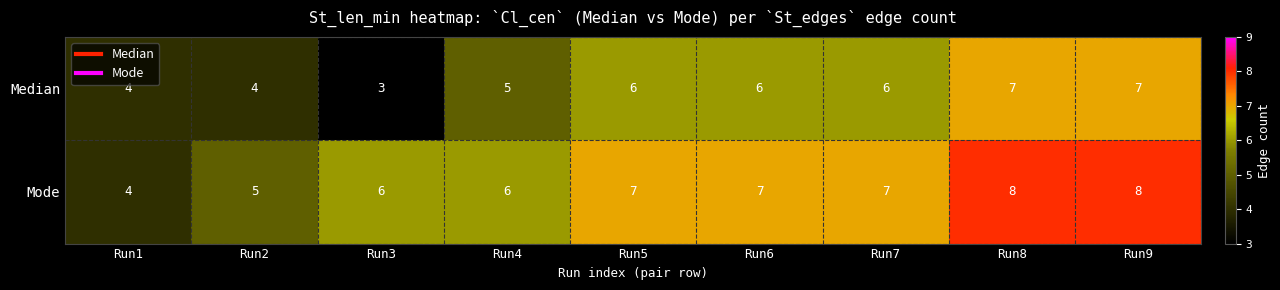

Reading left to right, what are all the values shown in this chart?

Median: Run1=4	Run2=4	Run3=3	Run4=5	Run5=6	Run6=6	Run7=6	Run8=7	Run9=7
Mode: Run1=4	Run2=5	Run3=6	Run4=6	Run5=7	Run6=7	Run7=7	Run8=8	Run9=8